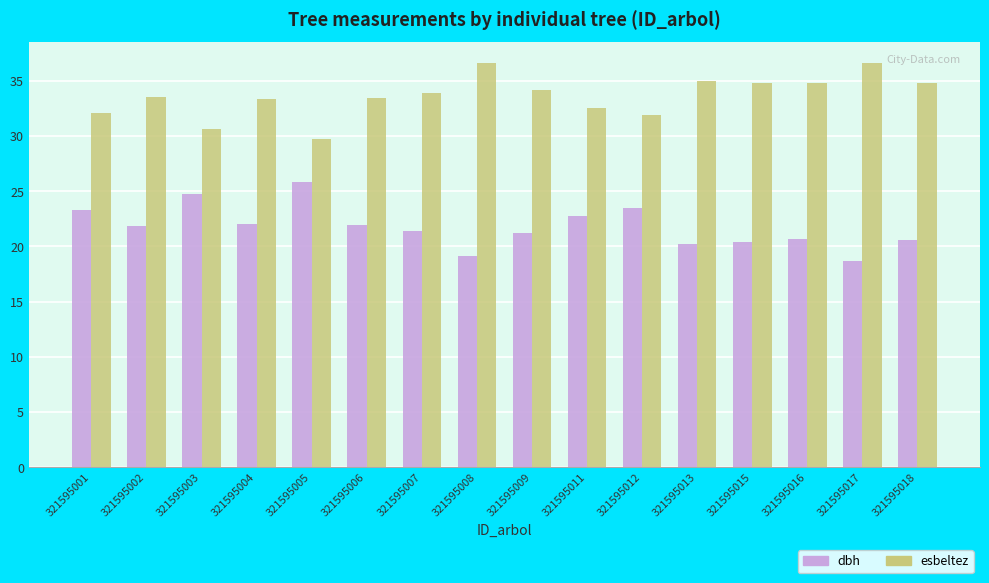

What is the maximum value for dbh?

25.8